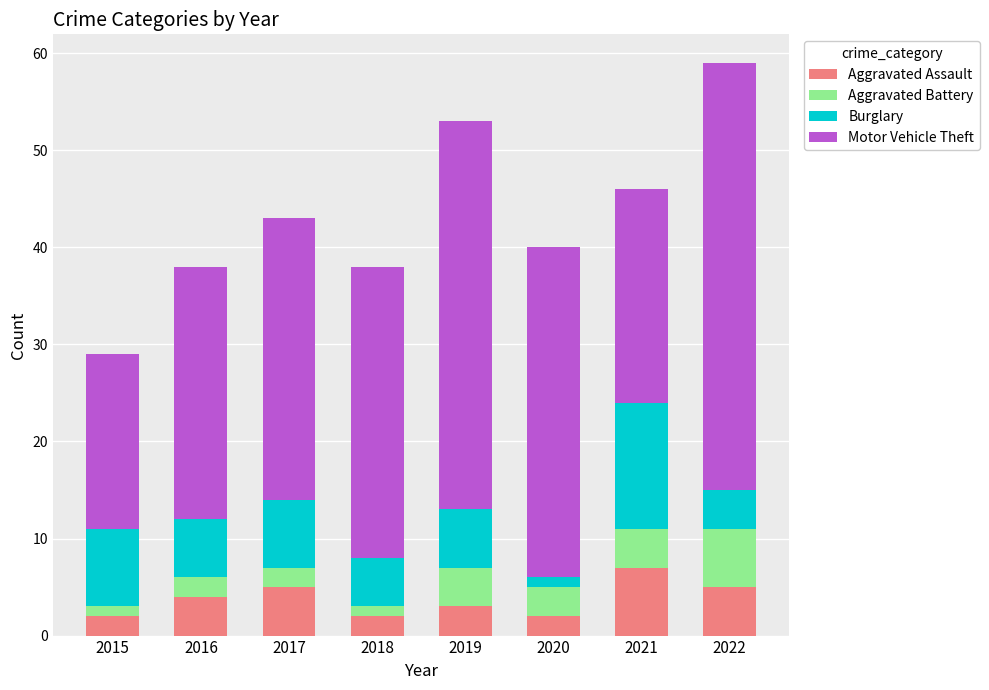

At which category is the sum across all series the highest?

2022